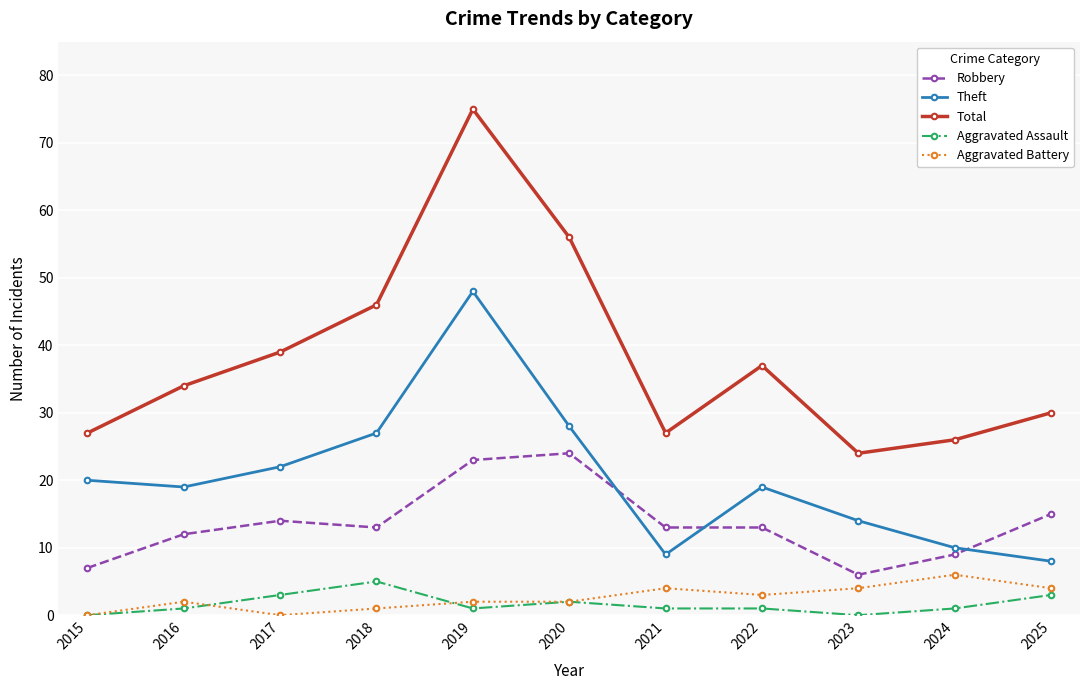

Reading left to right, extract all data points from this chart.

Robbery: 2015=7	2016=12	2017=14	2018=13	2019=23	2020=24	2021=13	2022=13	2023=6	2024=9	2025=15
Theft: 2015=20	2016=19	2017=22	2018=27	2019=48	2020=28	2021=9	2022=19	2023=14	2024=10	2025=8
Total: 2015=27	2016=34	2017=39	2018=46	2019=75	2020=56	2021=27	2022=37	2023=24	2024=26	2025=30
Aggravated Assault: 2015=0	2016=1	2017=3	2018=5	2019=1	2020=2	2021=1	2022=1	2023=0	2024=1	2025=3
Aggravated Battery: 2015=0	2016=2	2017=0	2018=1	2019=2	2020=2	2021=4	2022=3	2023=4	2024=6	2025=4